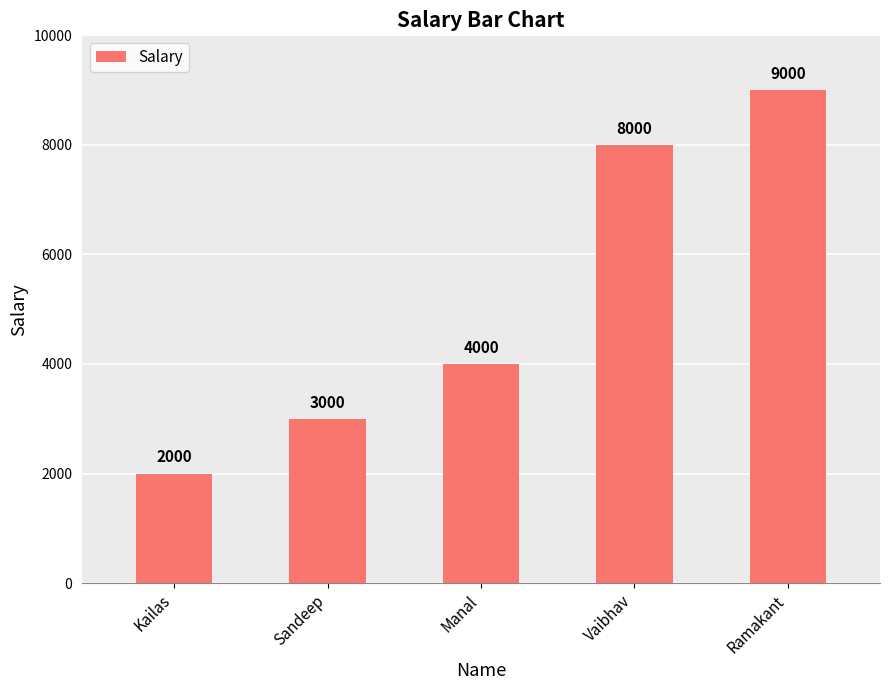

Is it true that the value at Sandeep is 3000?

True